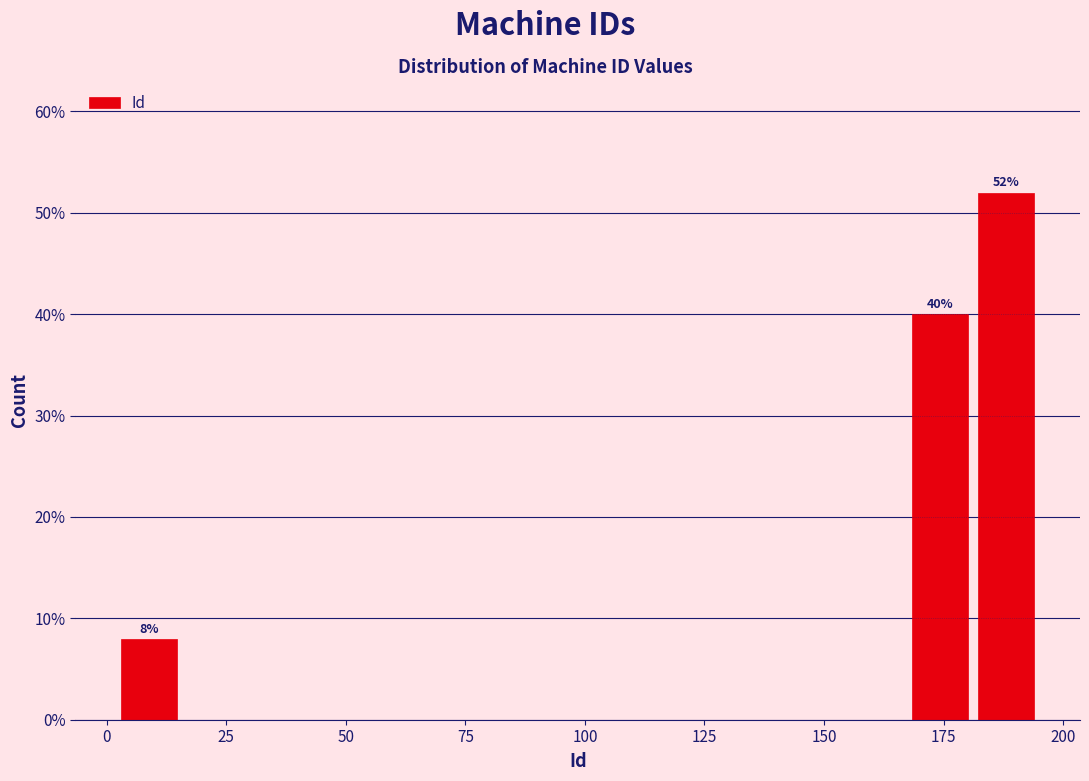

Around what value on the x-axis is the tallest bar? Give the approximate position of its centre, as read against the axis.

190